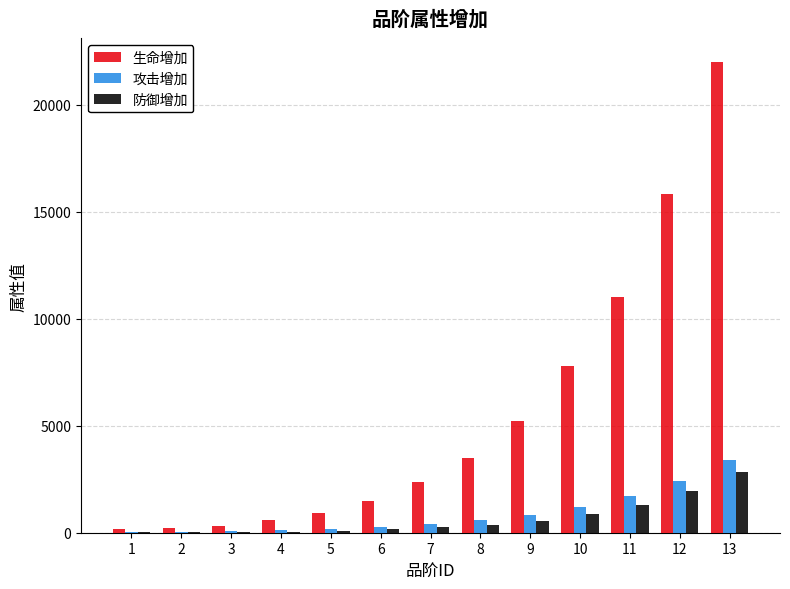

The value of 攻击增加 at 13 is 5503. True or false?

False